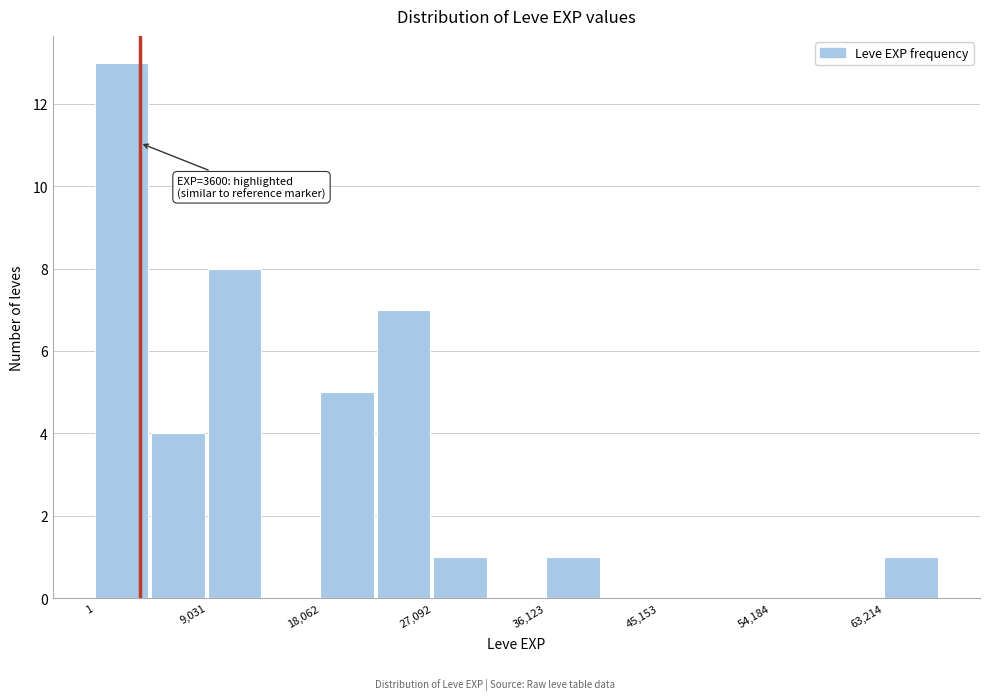

Over which range of the x-axis is the bar tallest?

0 to 5000